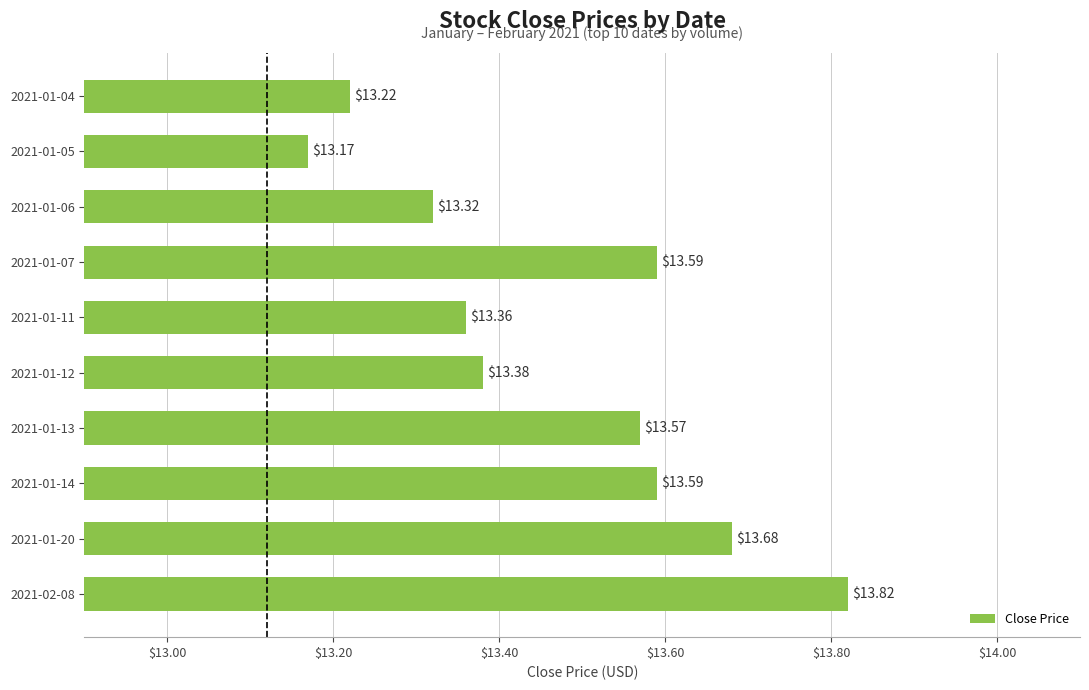

Which has a higher value, 2021-01-12 or 2021-02-08?

2021-02-08